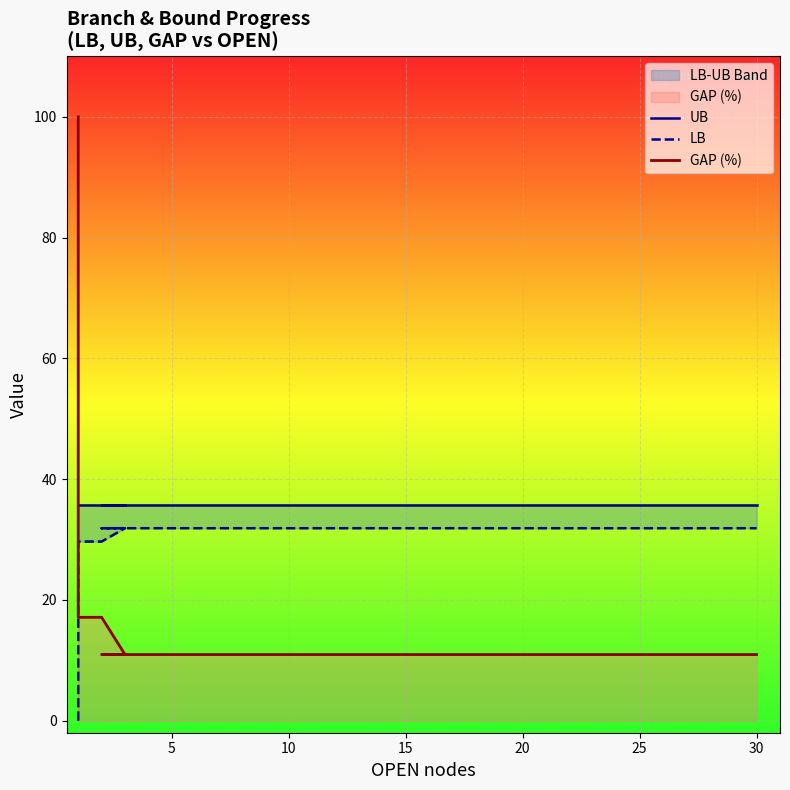

Rank the series by their maximum value, from highest to lowest.

GAP (%), UB, LB